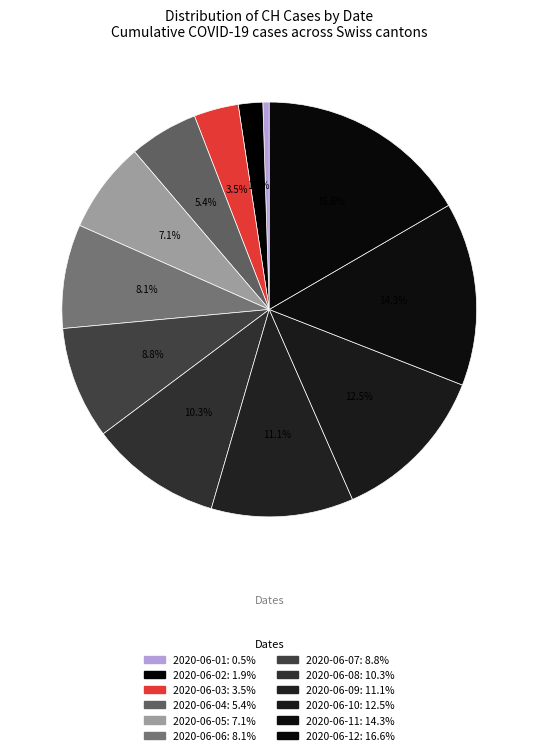

How many slices are in this pie chart?

12